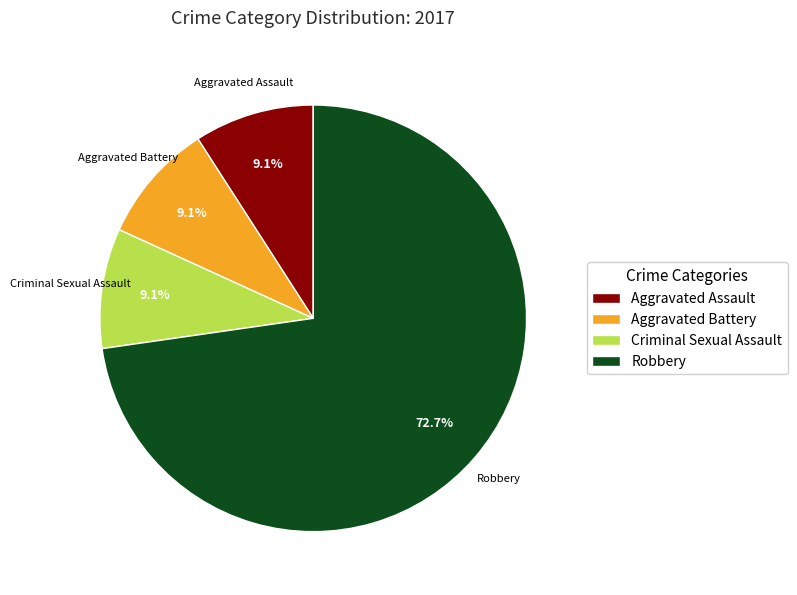

Which has a higher value, Robbery or Criminal Sexual Assault?

Robbery